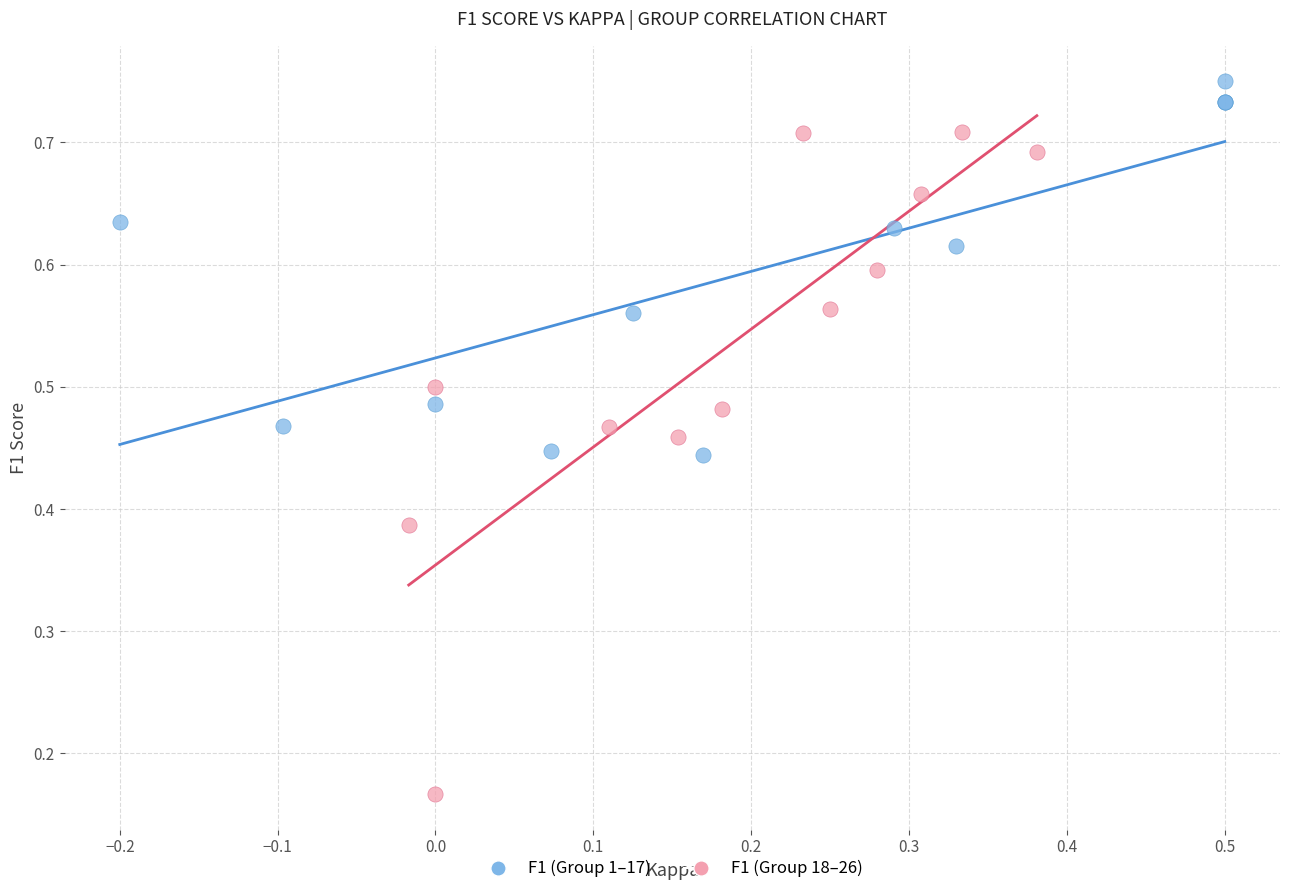

Which series has the widest spread of Y values?

F1 (Group 18–26)